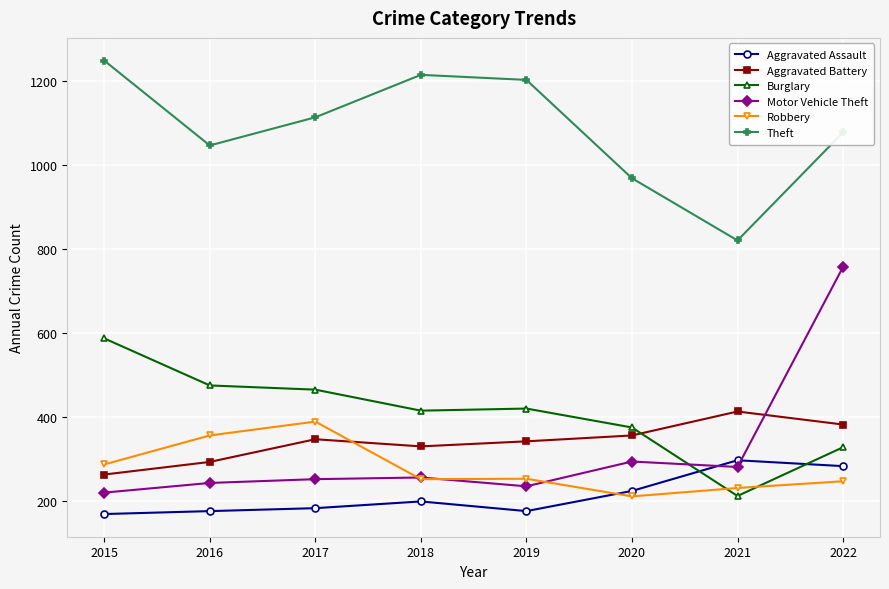

How many times do Burglary and Aggravated Assault cross each other?

2